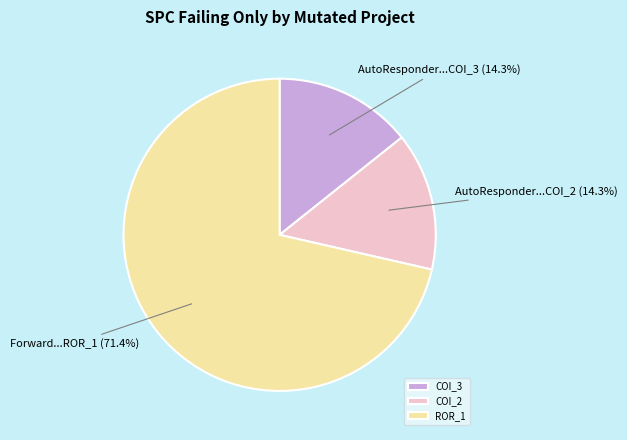

How many segments does this pie chart have?

3